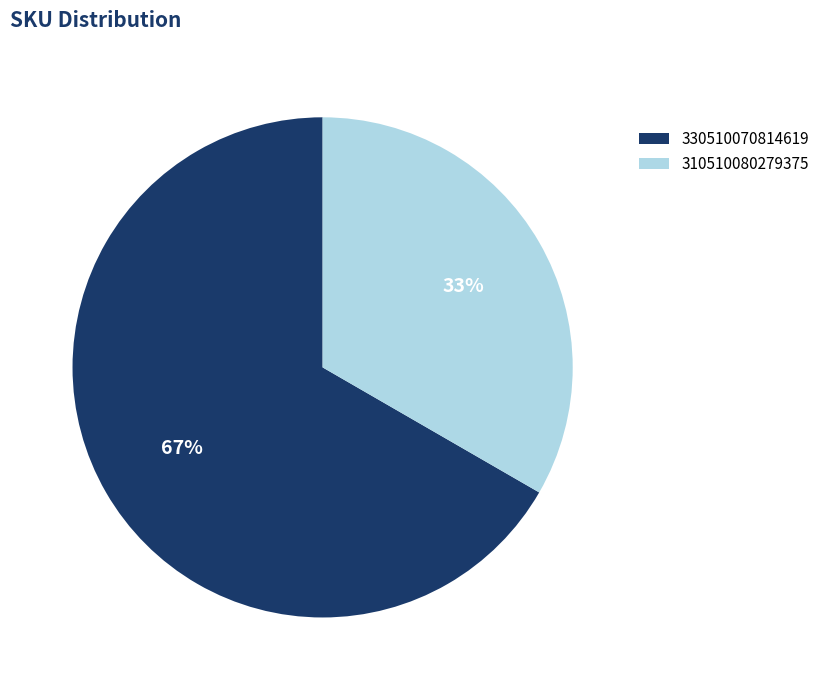

Which slice is the smallest?

310510080279375